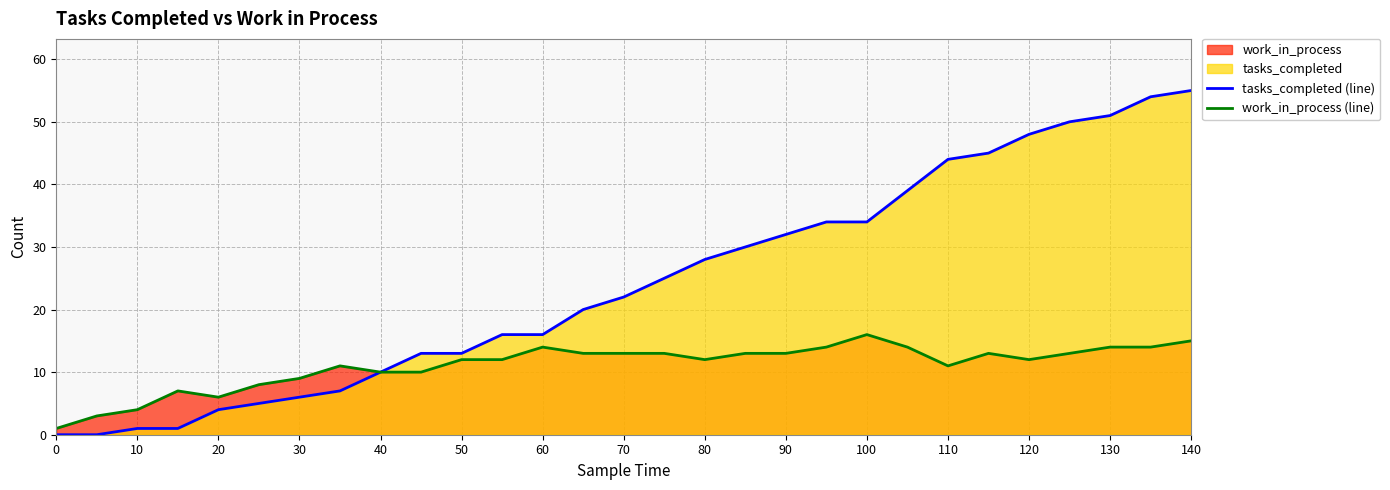

True or false: work_in_process (line) has a value of 23 at 130.

False